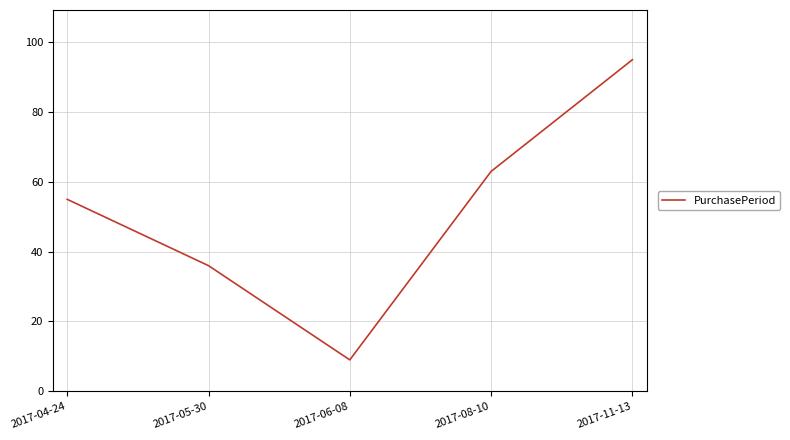

What is the sum of all values?

258